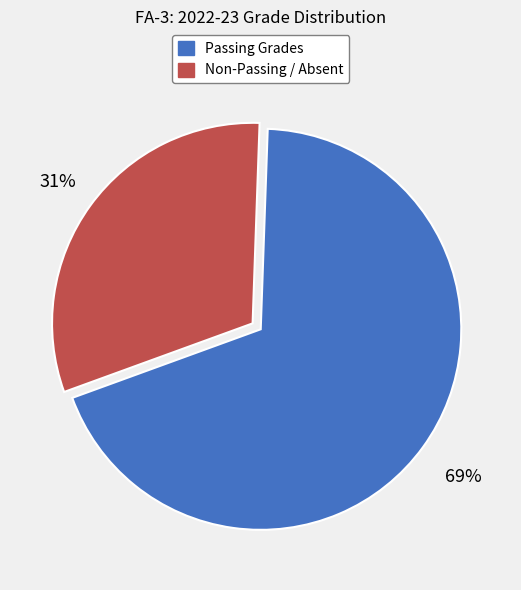

Is it true that Passing Grades is 55% of the pie?

False